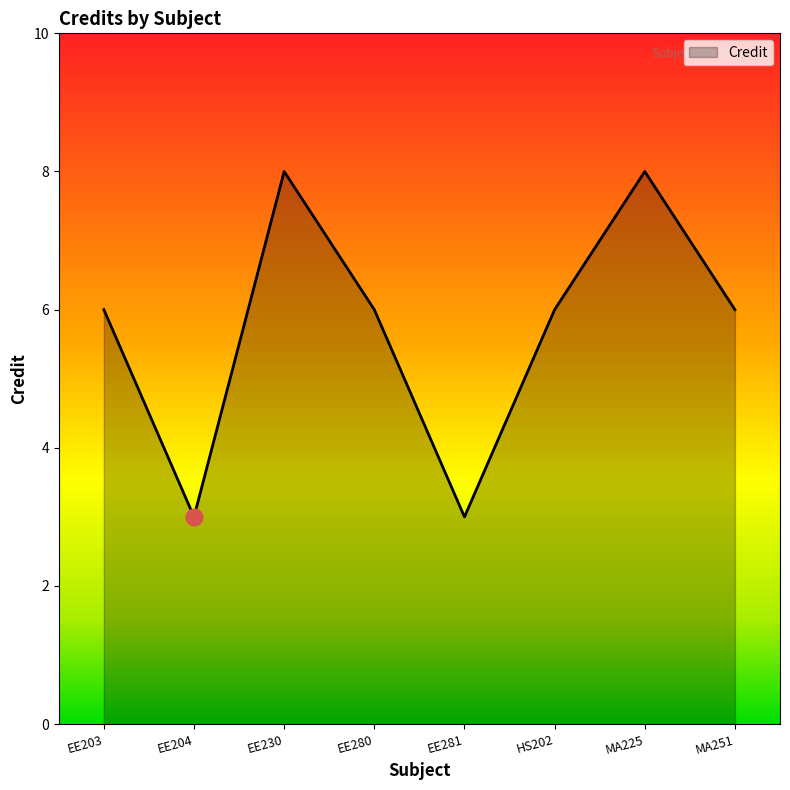

True or false: the data shows 4 at EE281.

False